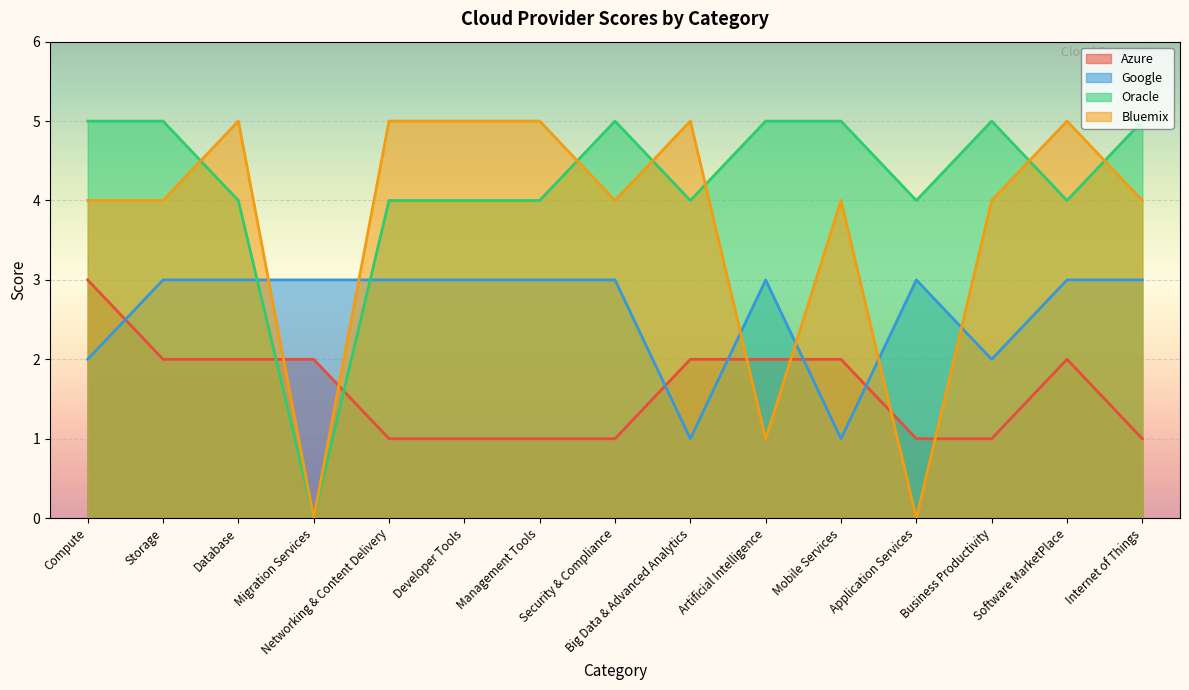

At Business Productivity, list the series in order from smallest to largest.

Azure, Google, Bluemix, Oracle